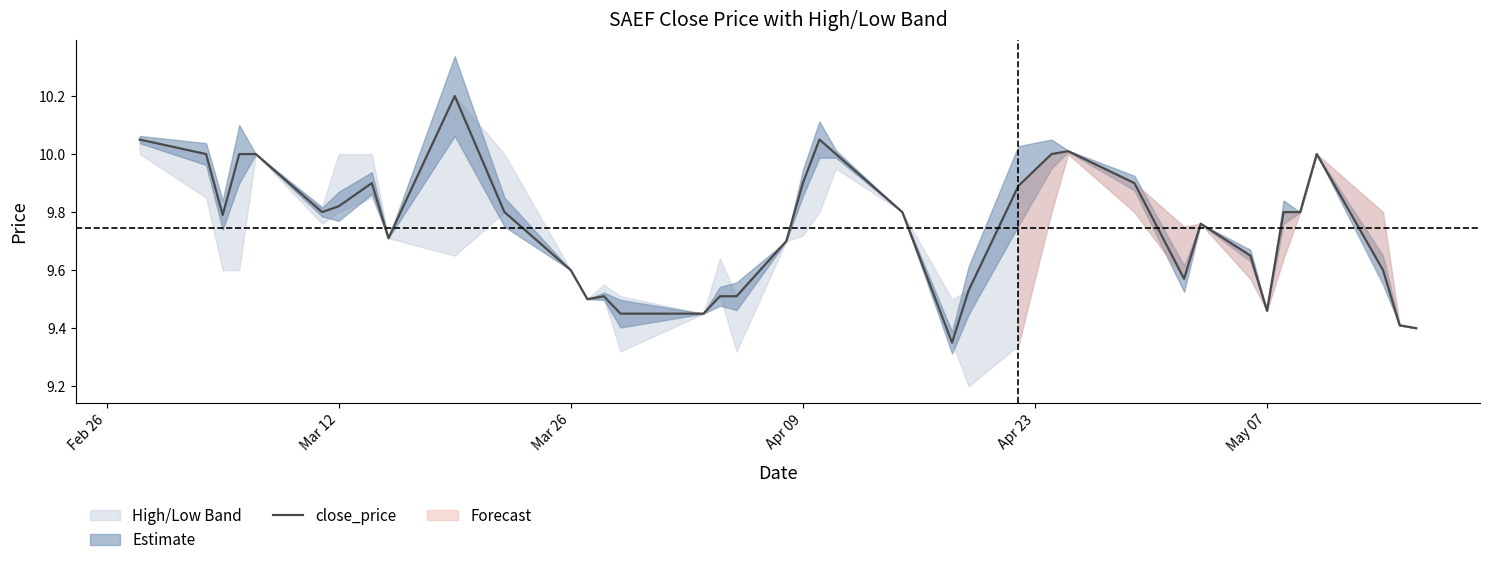

What is the highest value of the close_price series?

10.2